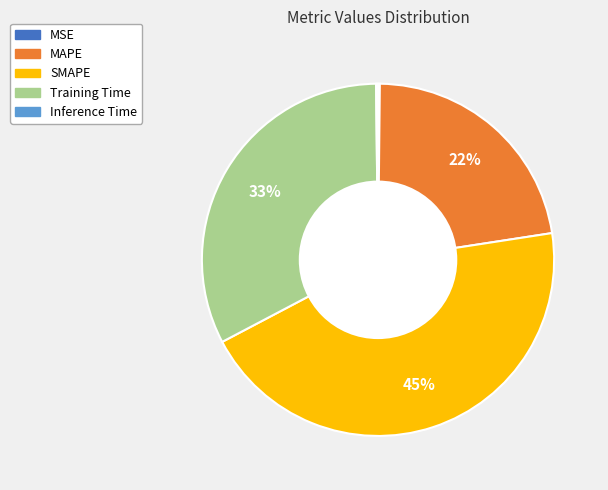

What percentage is the Training Time slice, to the nearest percent?

33%